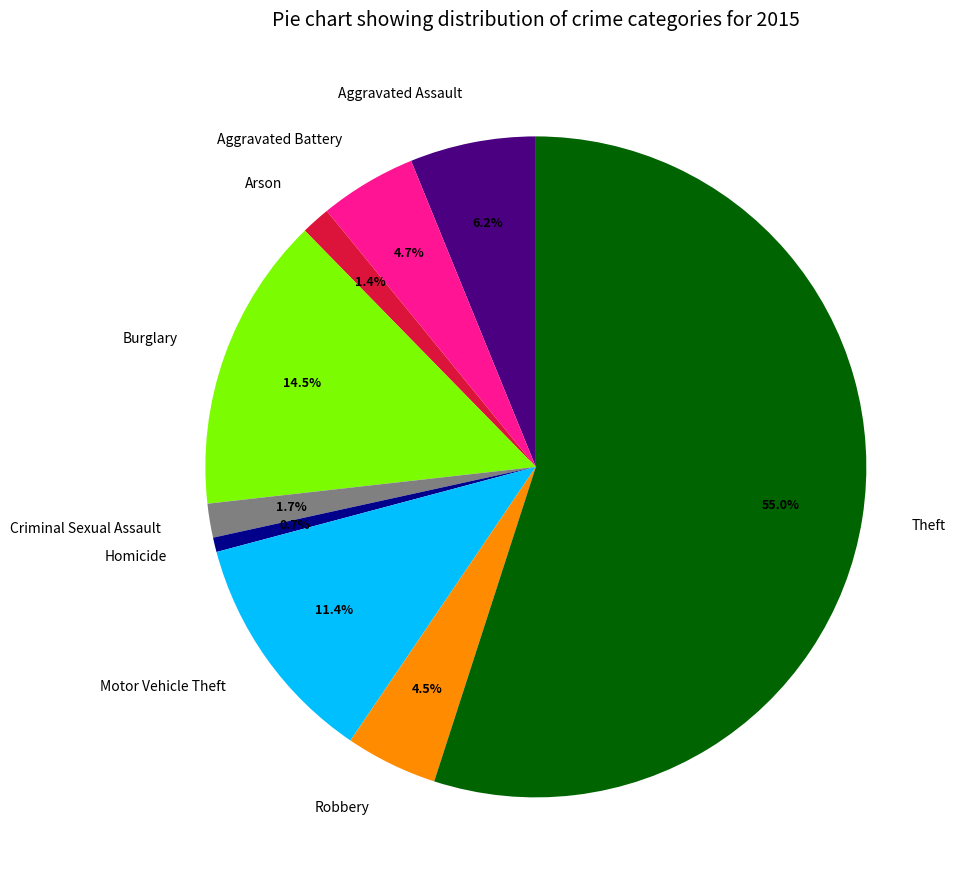

Which category has the biggest portion of the pie?

Theft